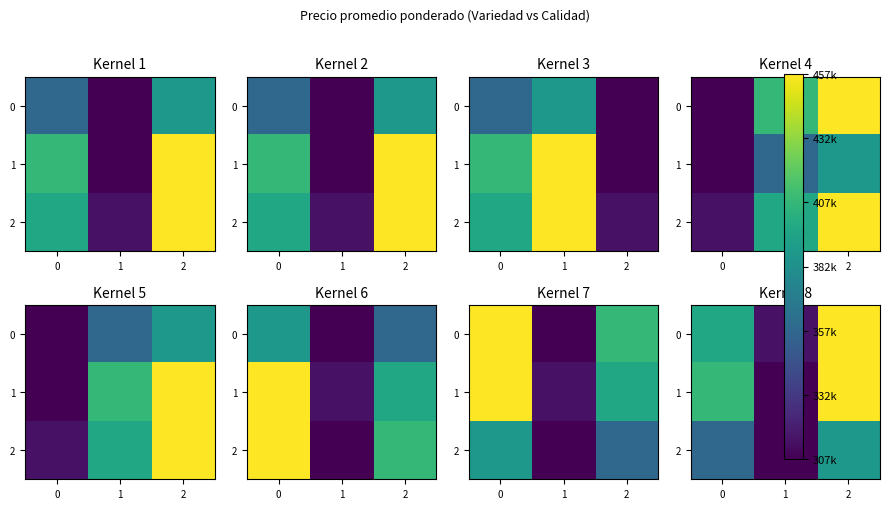

Which has a higher value, 1 or 2?

2